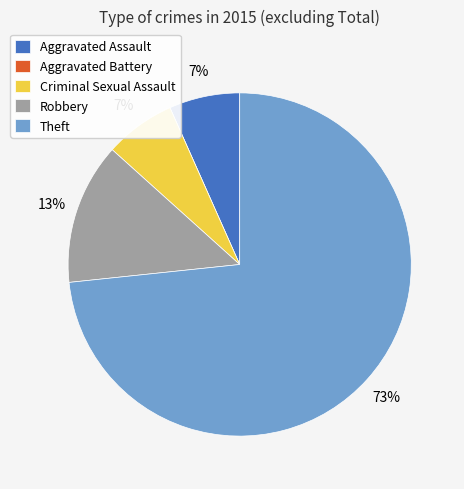

To the nearest percent, what is the difference between the largest and smallest slice percentages?

73%